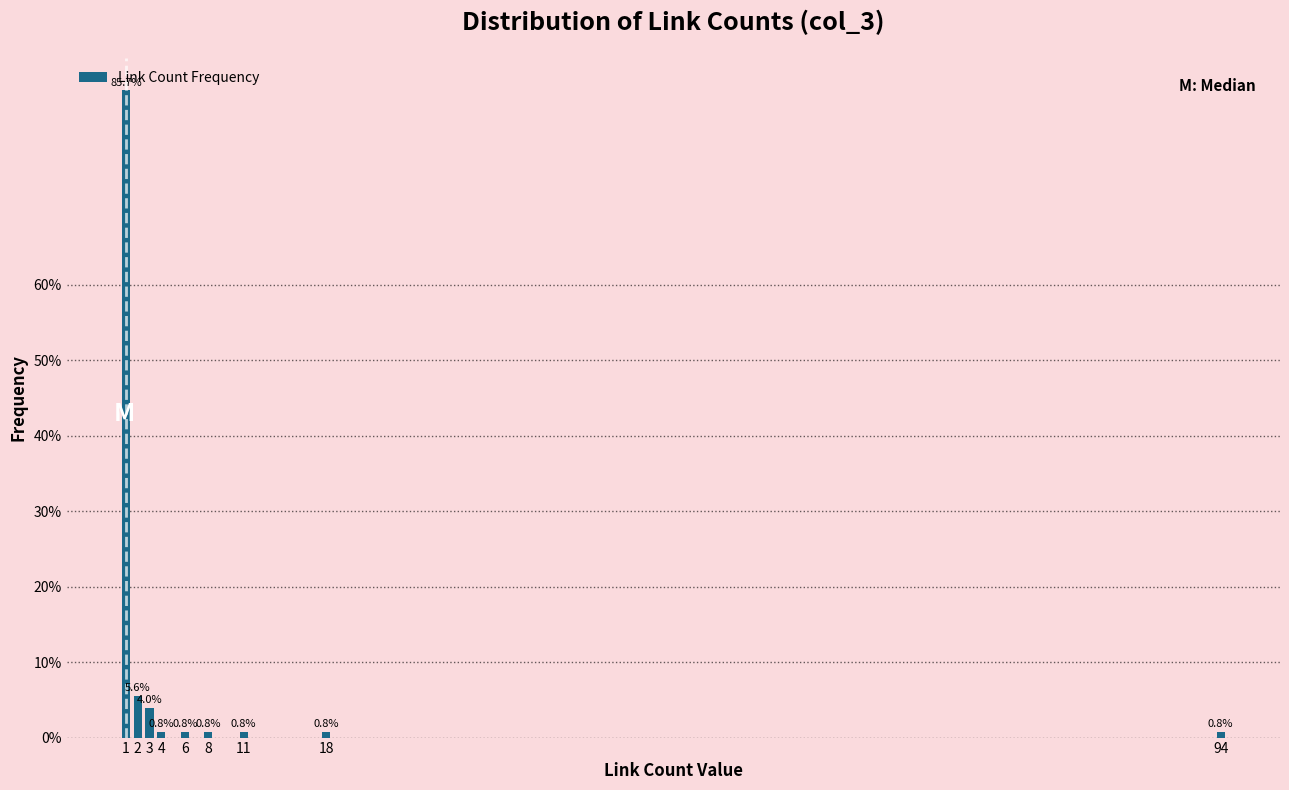

Reading left to right, transcribe all the data shown in this chart.

85.7	5.6	4.0	0.8	0.8	0.8	0.8	0.8	0.8